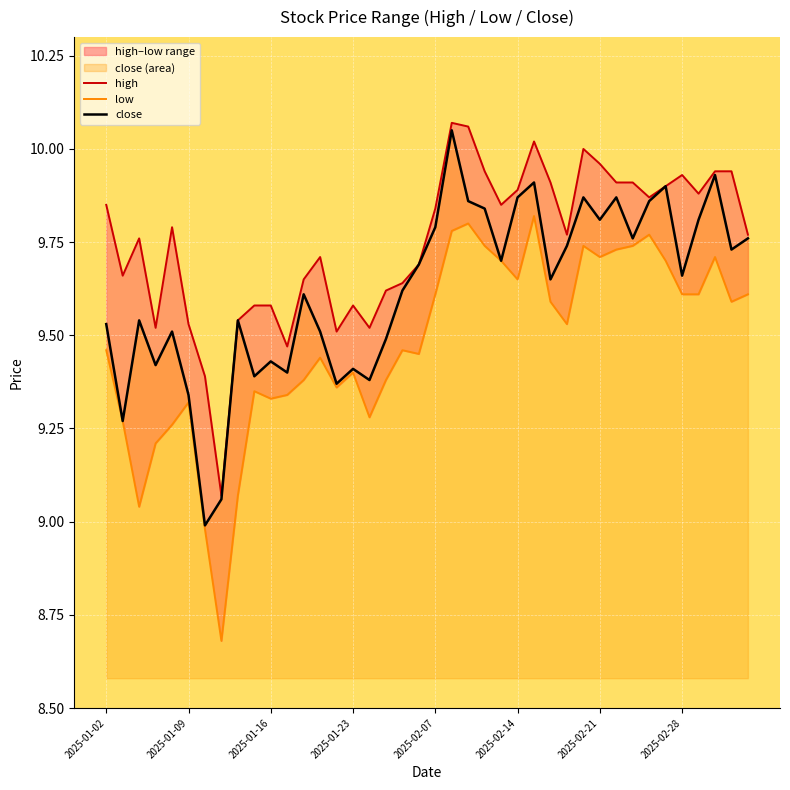

How many interior local valleys does the low series have?

10